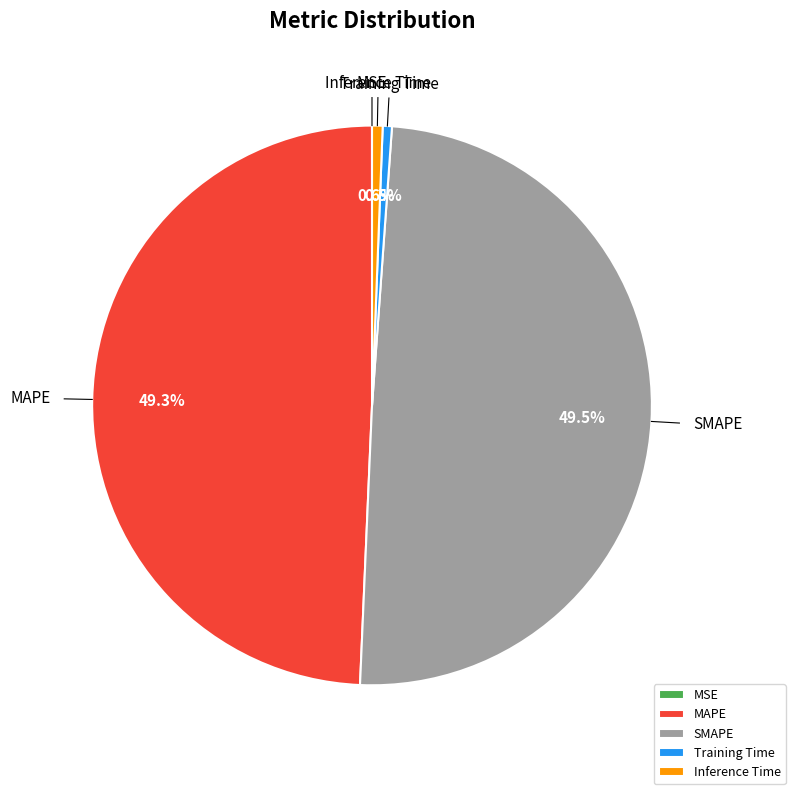

What is the total percentage of Inference Time and MAPE?

49.9%